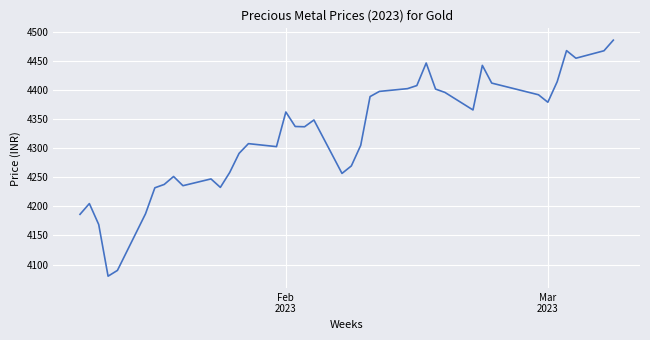

What is the maximum value shown in the chart?

4485.8